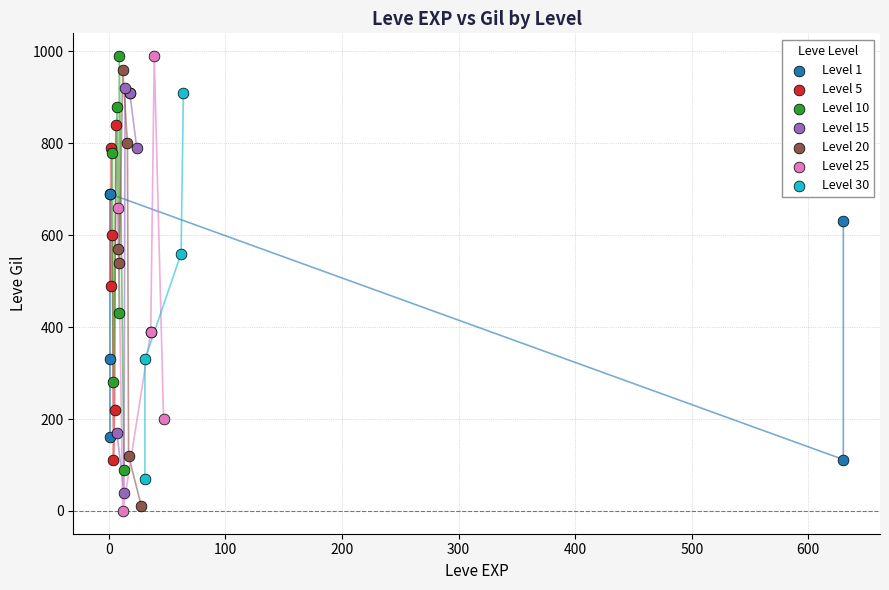

Which series has the largest Y range (max minus min)?

Level 25